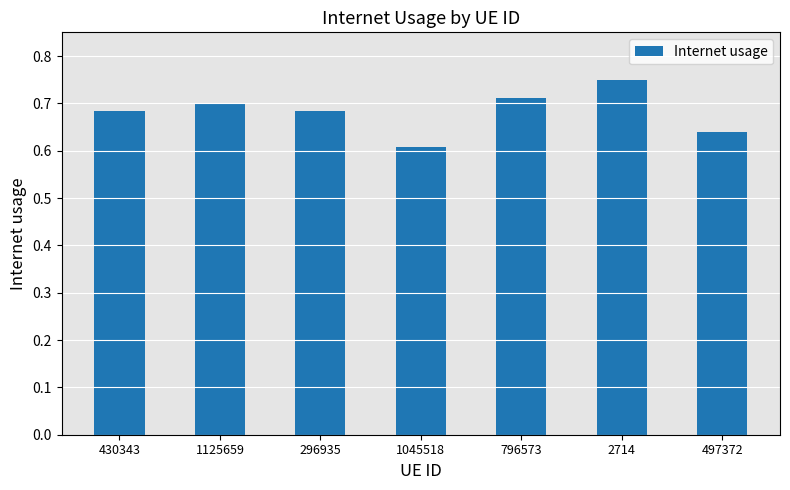

At which category does the chart reach its minimum across all series?

1045518